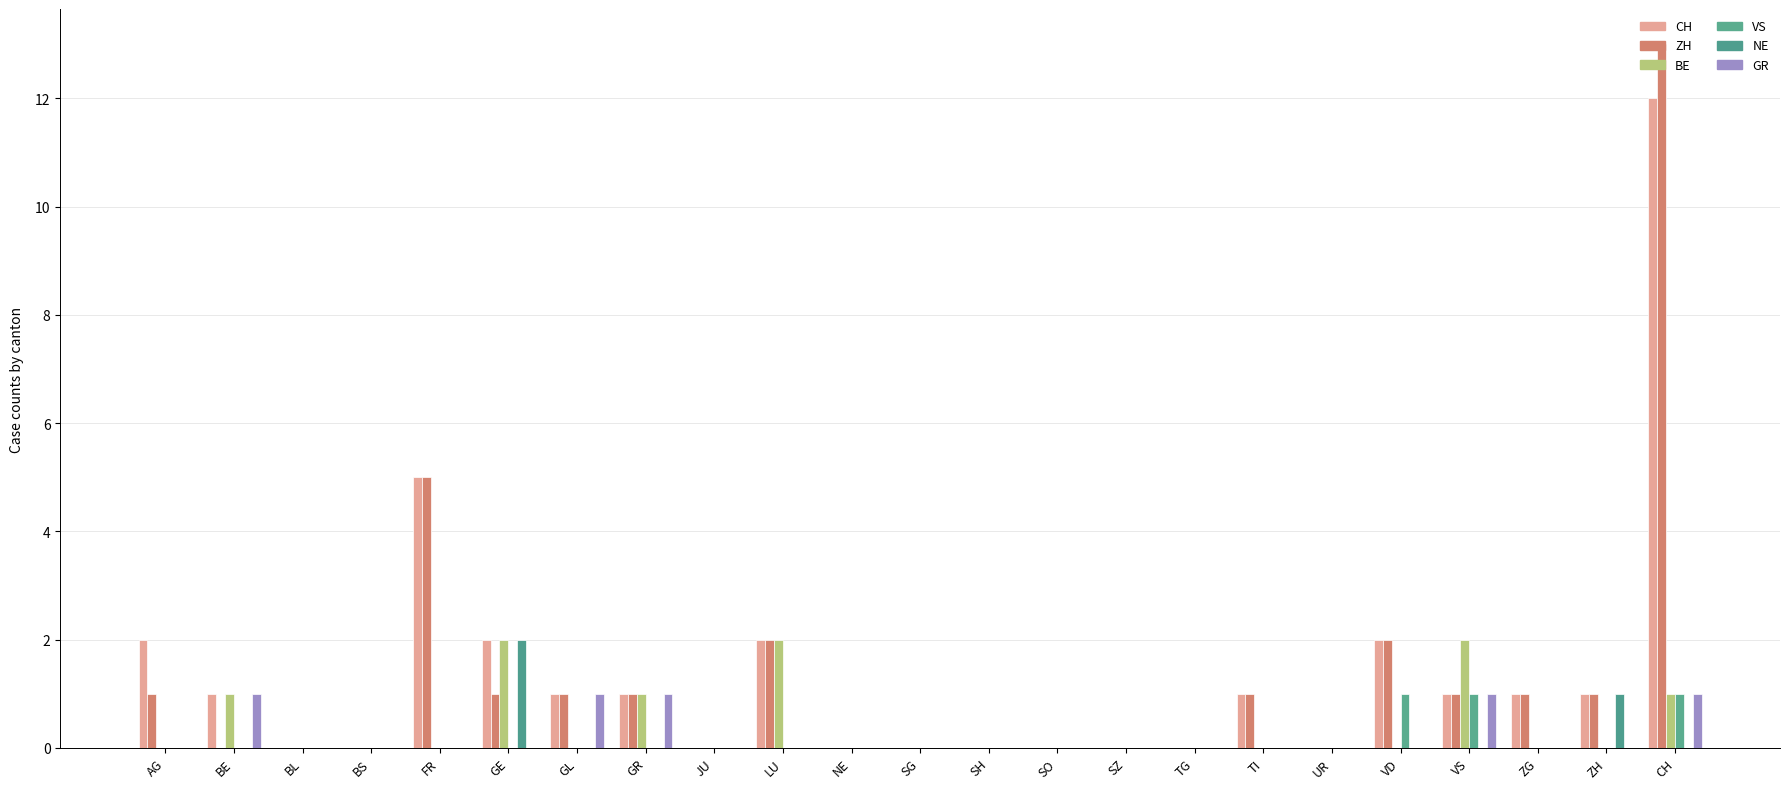

Reading right to left, extract all data points from this chart.

CH: CH=12	ZH=1	ZG=1	VS=1	VD=2	UR=0	TI=1	TG=0	SZ=0	SO=0	SH=0	SG=0	NE=0	LU=2	JU=0	GR=1	GL=1	GE=2	FR=5	BS=0	BL=0	BE=1	AG=2
ZH: CH=13	ZH=1	ZG=1	VS=1	VD=2	UR=0	TI=1	TG=0	SZ=0	SO=0	SH=0	SG=0	NE=0	LU=2	JU=0	GR=1	GL=1	GE=1	FR=5	BS=0	BL=0	BE=0	AG=1
BE: CH=1	ZH=0	ZG=0	VS=2	VD=0	UR=0	TI=0	TG=0	SZ=0	SO=0	SH=0	SG=0	NE=0	LU=2	JU=0	GR=1	GL=0	GE=2	FR=0	BS=0	BL=0	BE=1	AG=0
VS: CH=1	ZH=0	ZG=0	VS=1	VD=1	UR=0	TI=0	TG=0	SZ=0	SO=0	SH=0	SG=0	NE=0	LU=0	JU=0	GR=0	GL=0	GE=0	FR=0	BS=0	BL=0	BE=0	AG=0
NE: CH=0	ZH=1	ZG=0	VS=0	VD=0	UR=0	TI=0	TG=0	SZ=0	SO=0	SH=0	SG=0	NE=0	LU=0	JU=0	GR=0	GL=0	GE=2	FR=0	BS=0	BL=0	BE=0	AG=0
GR: CH=1	ZH=0	ZG=0	VS=1	VD=0	UR=0	TI=0	TG=0	SZ=0	SO=0	SH=0	SG=0	NE=0	LU=0	JU=0	GR=1	GL=1	GE=0	FR=0	BS=0	BL=0	BE=1	AG=0